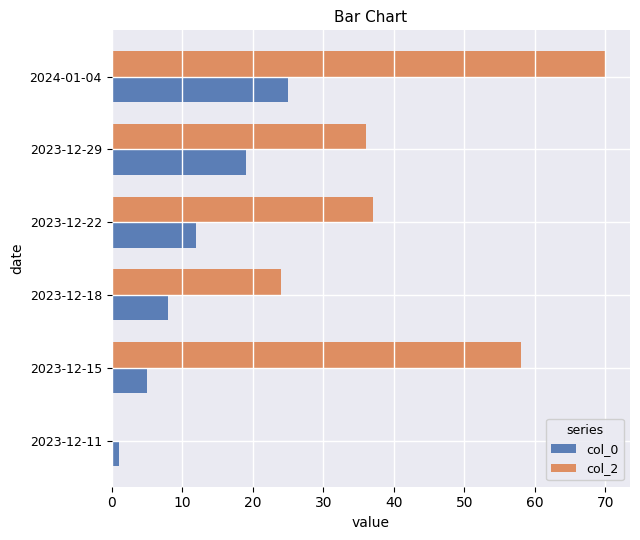

What is the sum of all col_2 values?

225